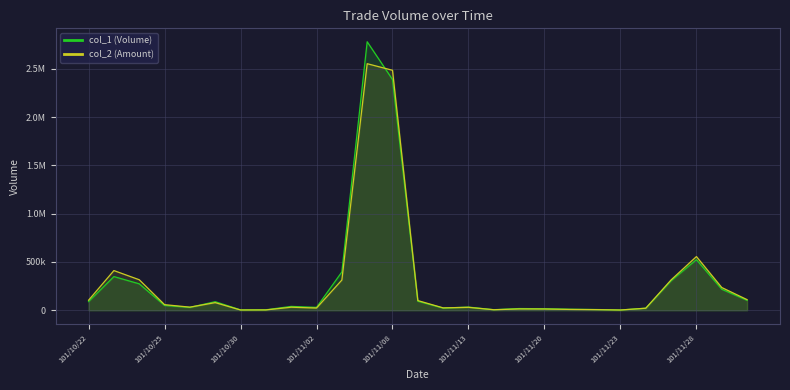

What position from the left is 17?

18